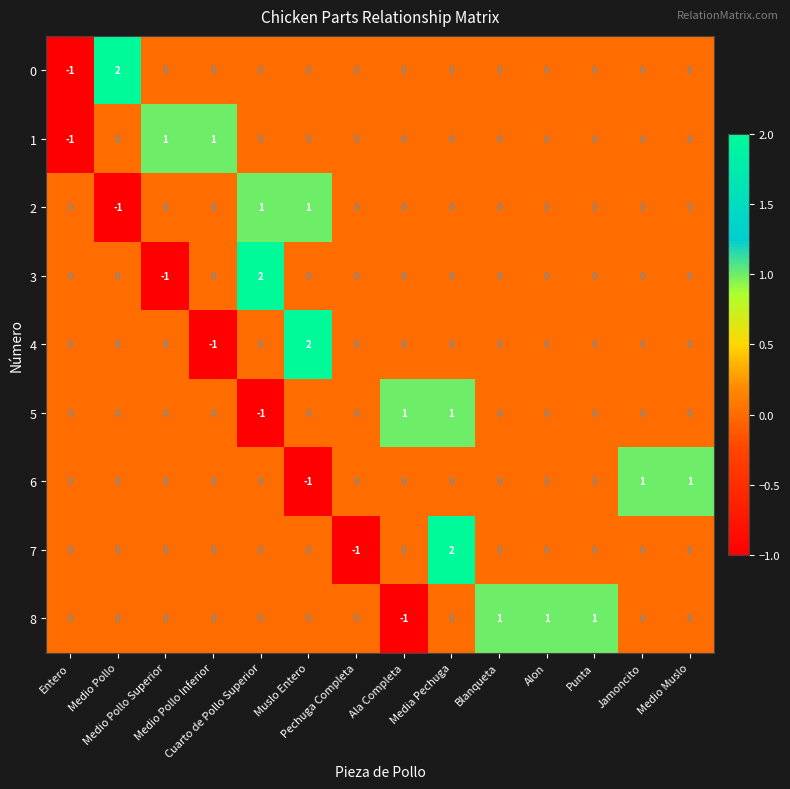

Which series has the largest total across all categories?

8